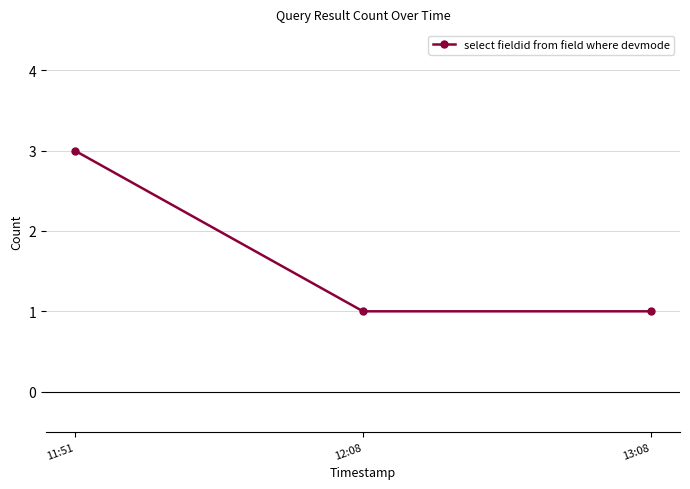

How many categories are shown in the chart?

3